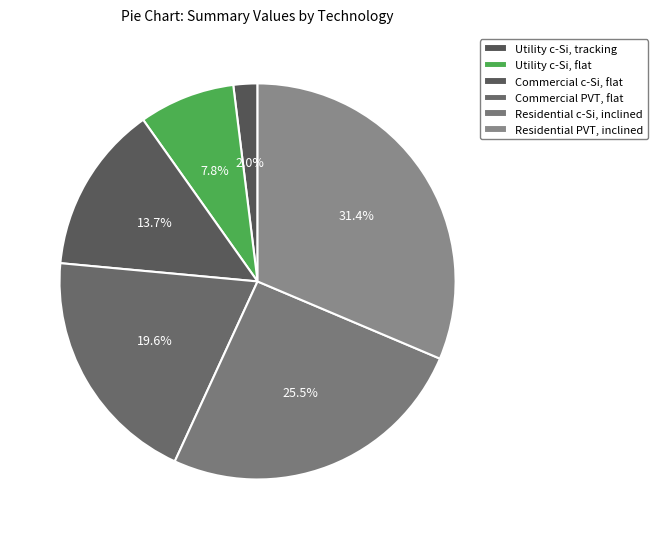

Combined, what portion of the pie is Utility c-Si, flat and Residential c-Si, inclined?

33.3%